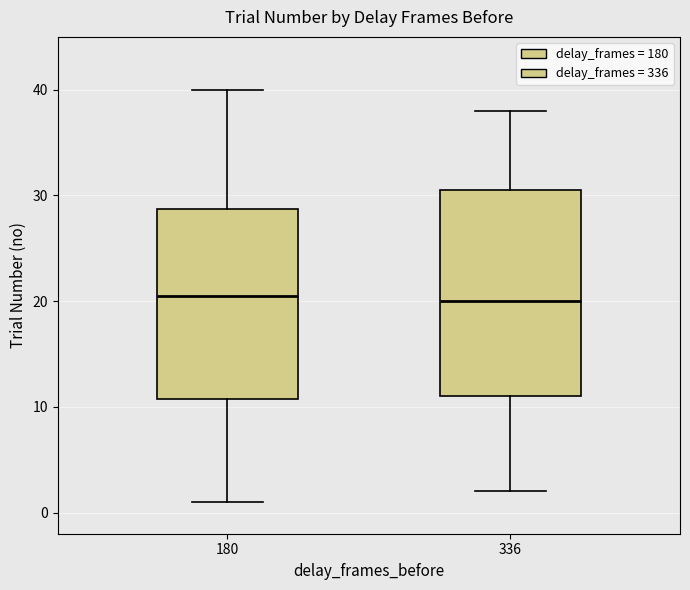

Where is the lower edge of the box at x = 180 on the y-axis? The values are not printed on the chart, so give them approximately, as read against the axis.

11